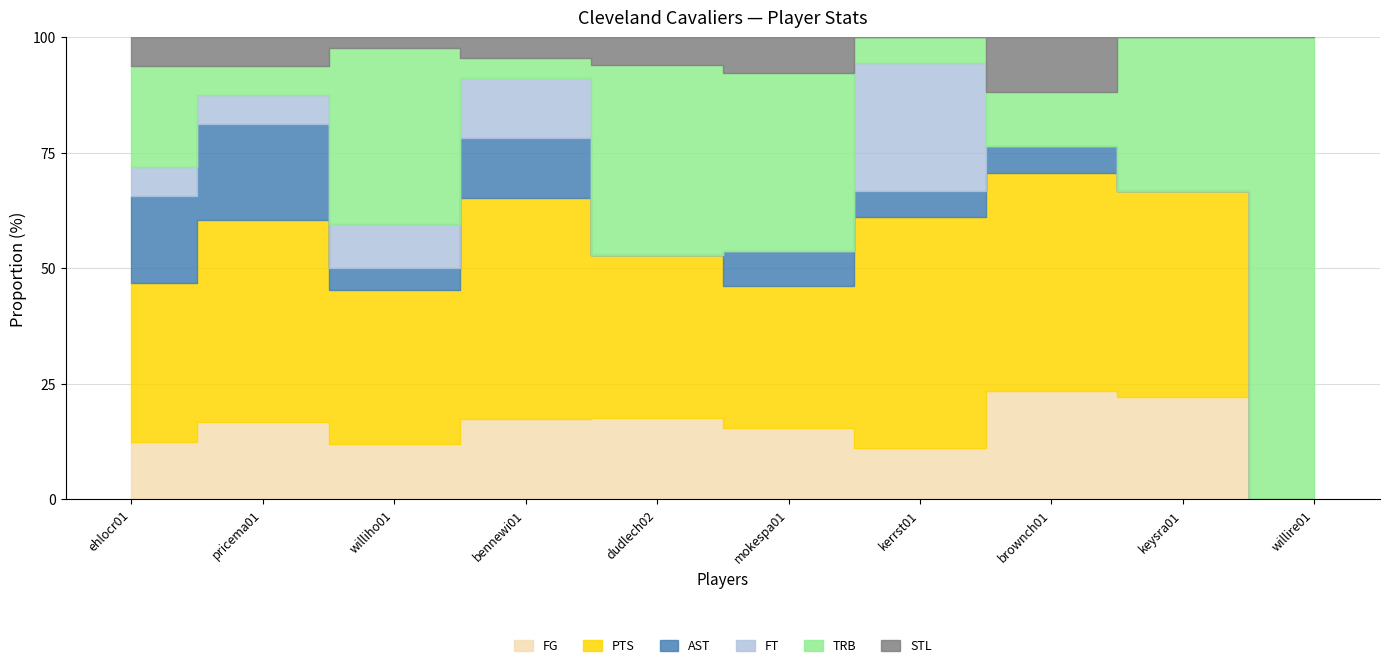

True or false: FG and AST intersect in this chart.

True